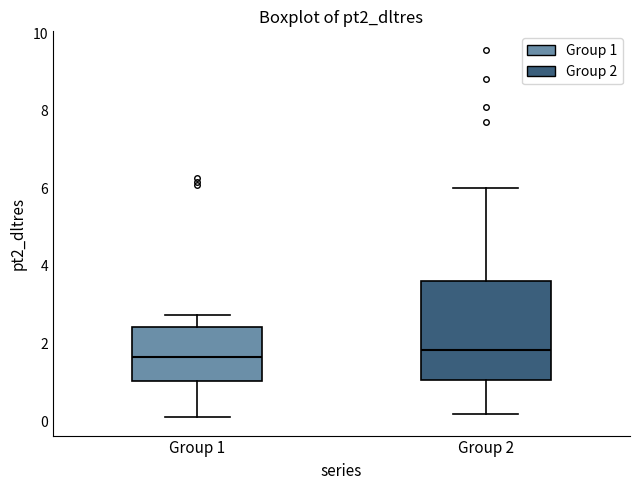

Reading left to right, read every box against the y-axis: the position of its median line, the range the box covers, and the ends of its whiskers. The values are not printed on the chart, so give them approximately, as read against the axis.

Group 1: median 1.6, box 1.0 to 2.4, whiskers 0.0 to 2.8
Group 2: median 1.8, box 1.0 to 3.6, whiskers 0.2 to 6.0